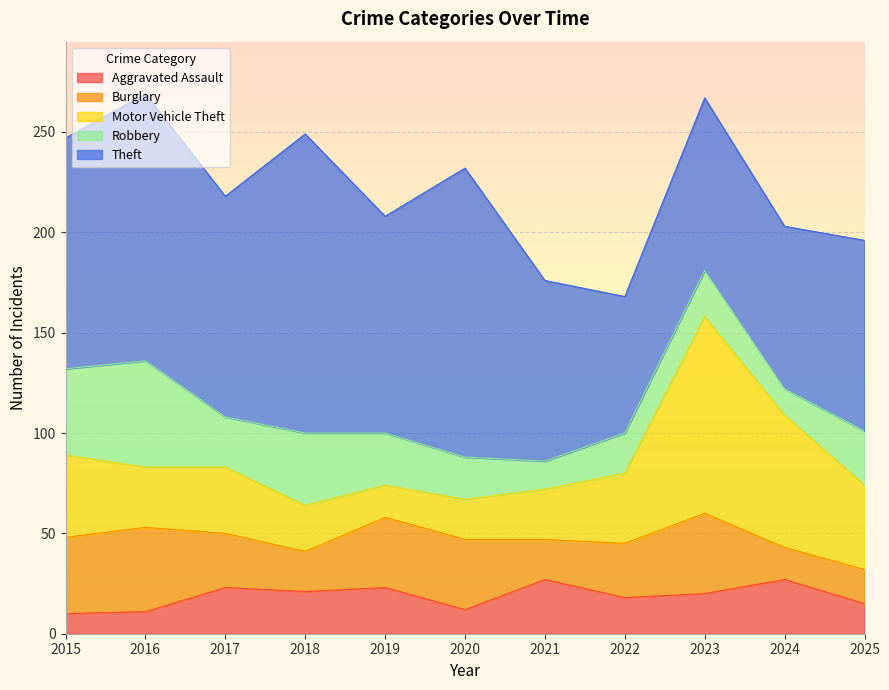

What value does the Robbery series have at 2021, to the nearest 5?

15